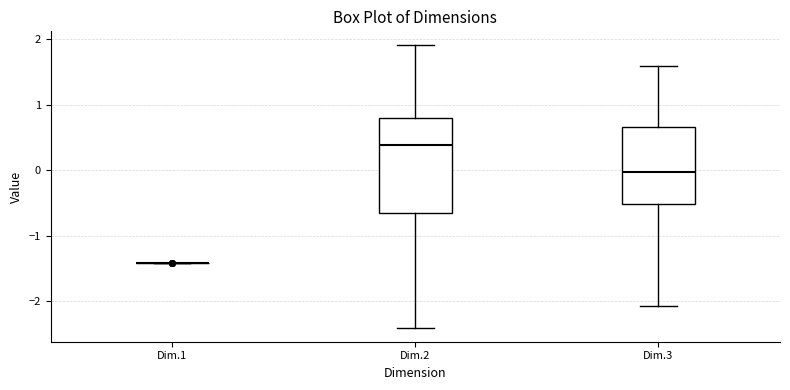

Where does the upper whisker of the box for Dim.2 end on the y-axis? The values are not printed on the chart, so give them approximately, as read against the axis.

1.9